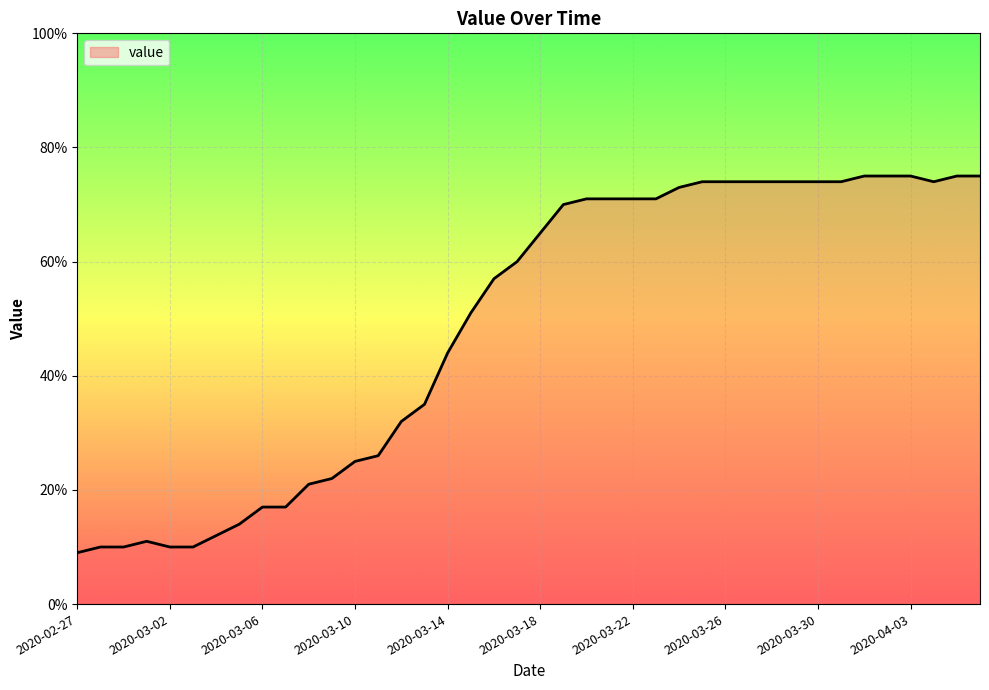

What is the smallest value displayed?

9